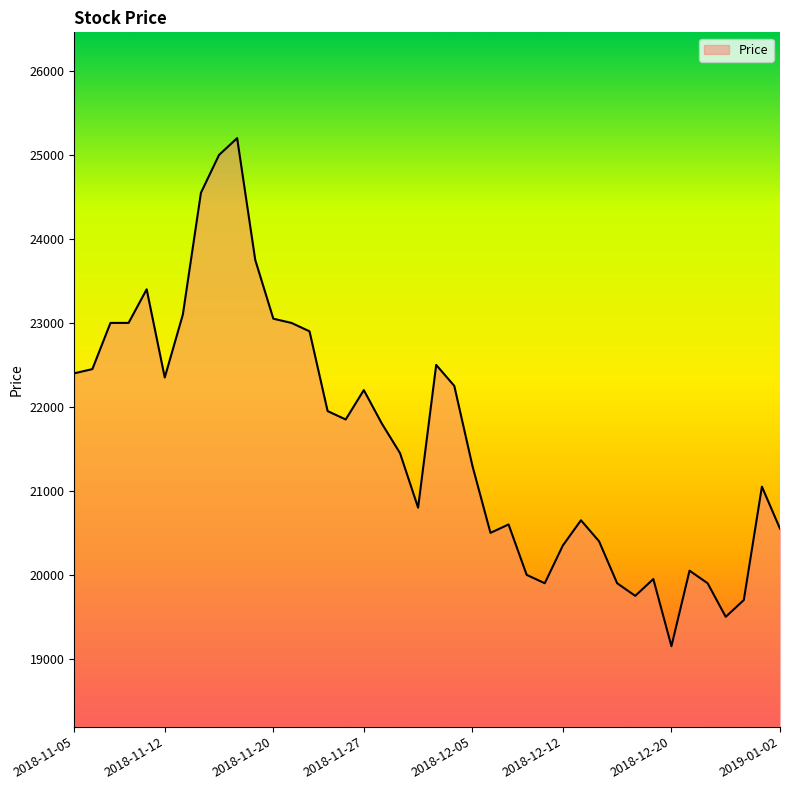

What is the difference between the maximum and minimum values?

6050